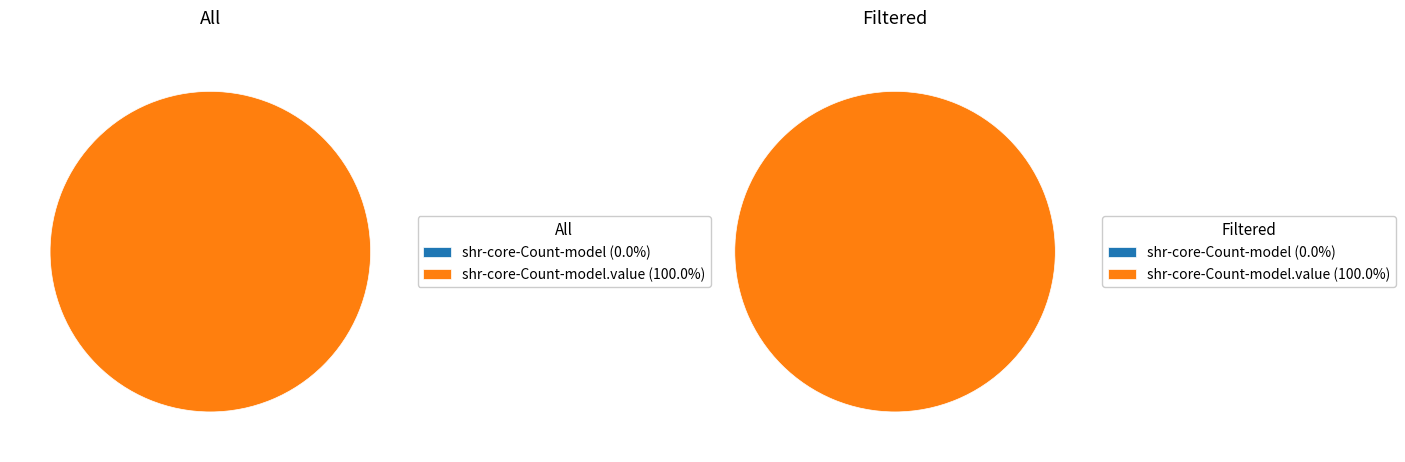

Count the number of slices in the pie.

2